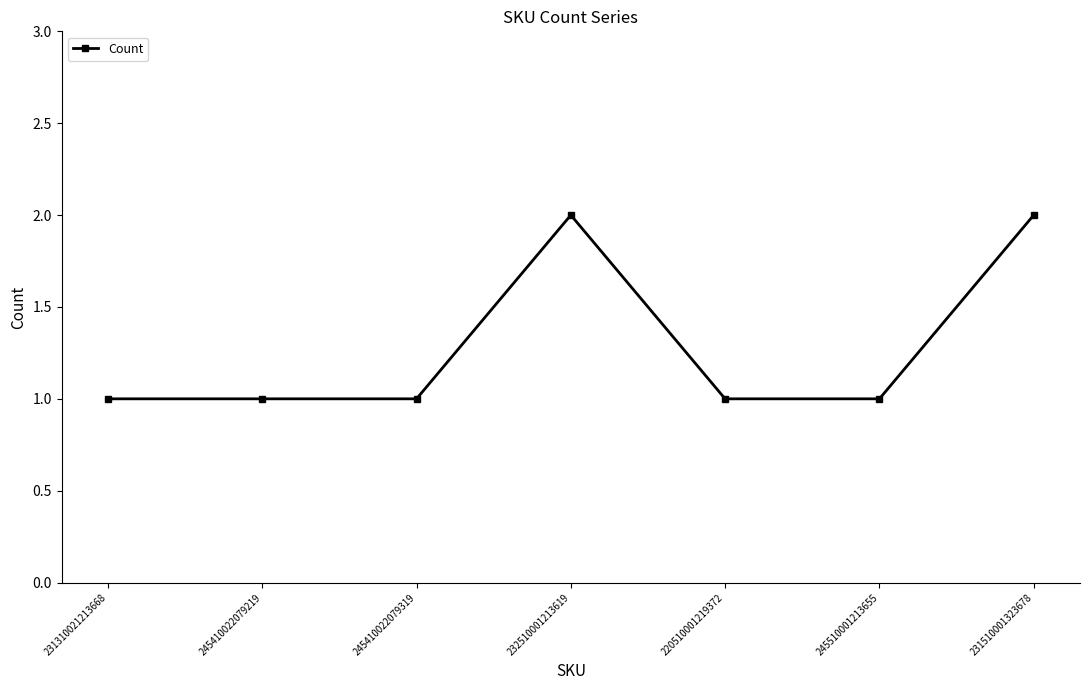

What is the sum of the values at 232510001213619 and 231310021213668?

3